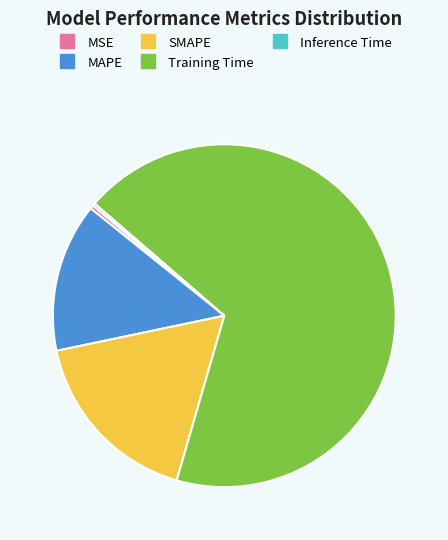

Is it true that MSE is 0% of the pie?

True